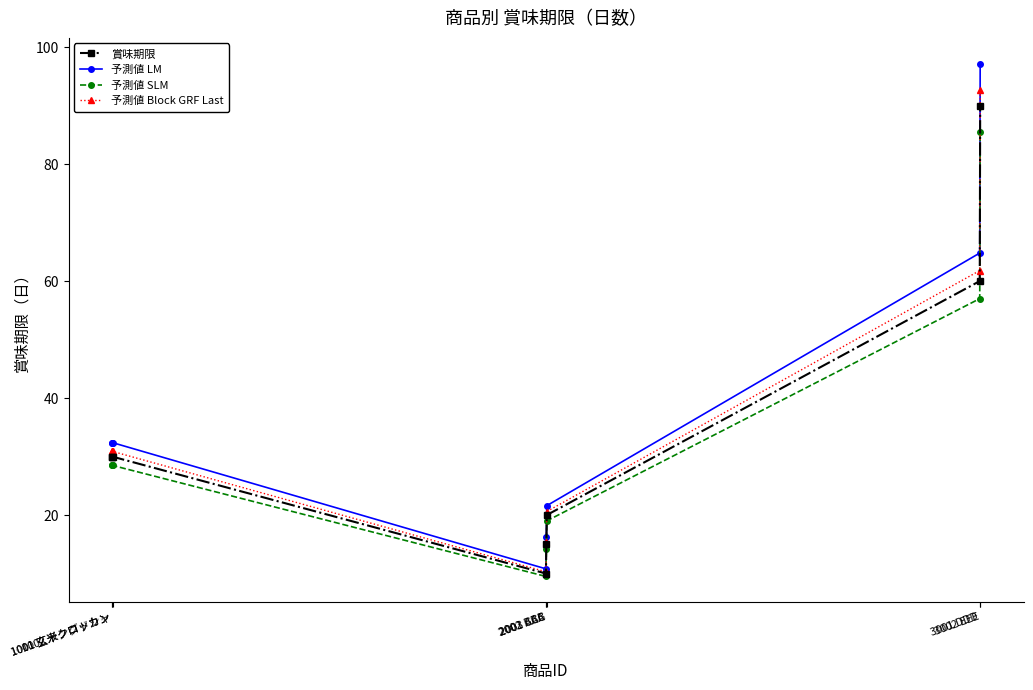

How many lines are shown in the chart?

4